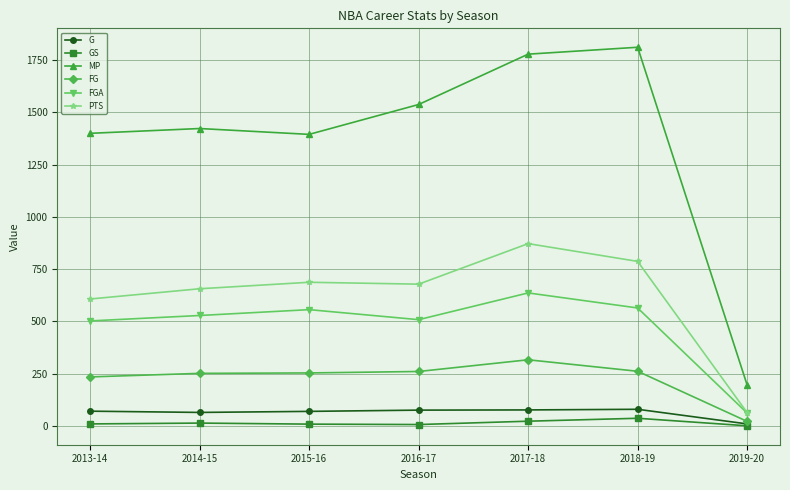

List the series in order of their peak value, highest first.

MP, PTS, FGA, FG, G, GS